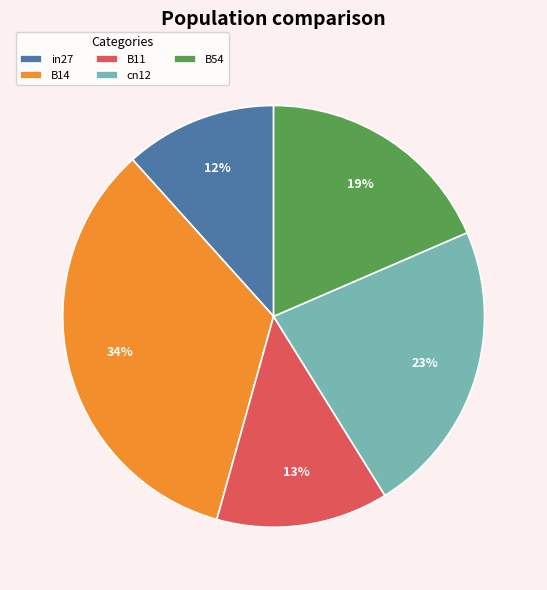

Which has a higher value, in27 or cn12?

cn12